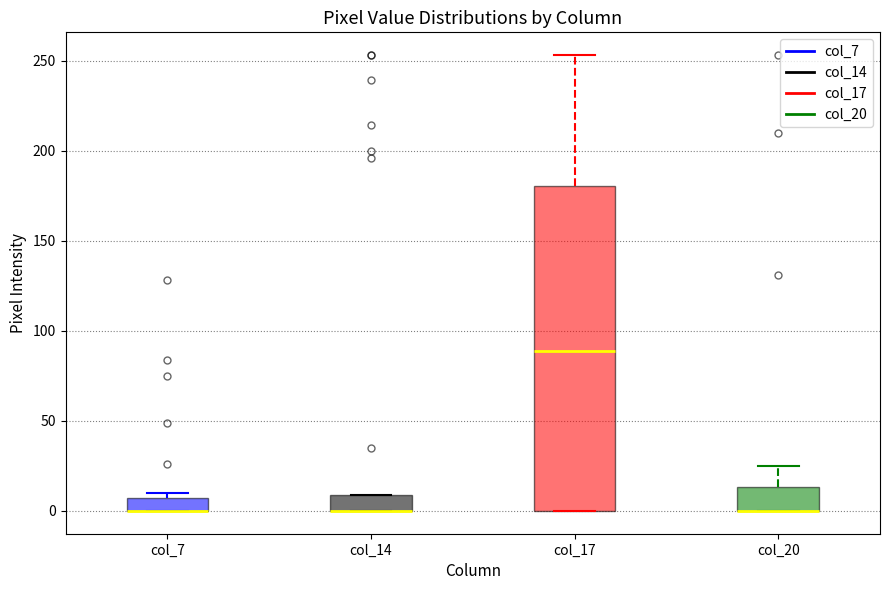

Where is the upper edge of the box for col_7 on the y-axis? The values are not printed on the chart, so give them approximately, as read against the axis.

5